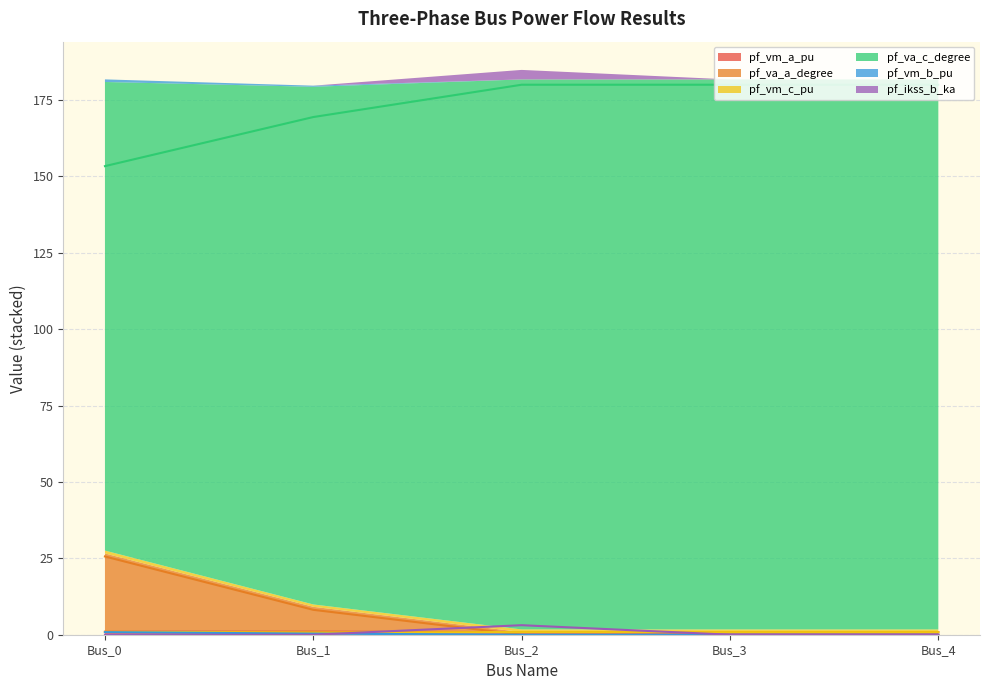

True or false: pf_vm_c_pu and pf_ikss_b_ka cross at least once.

True